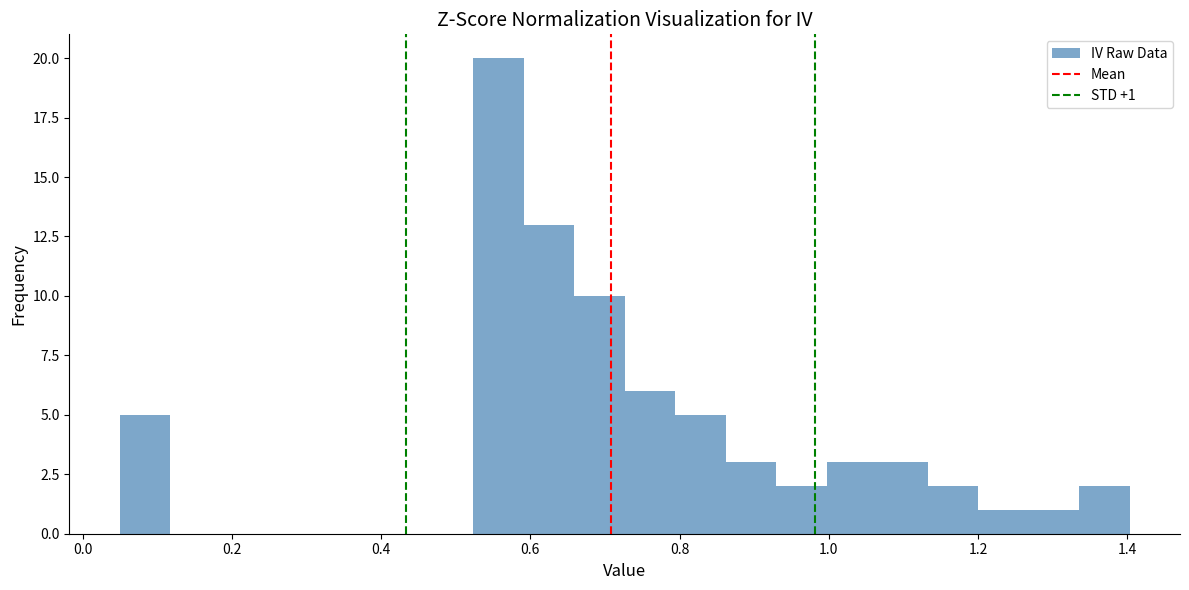

Read against the x-axis, roughly where is the centre of the tallest bar?

0.56